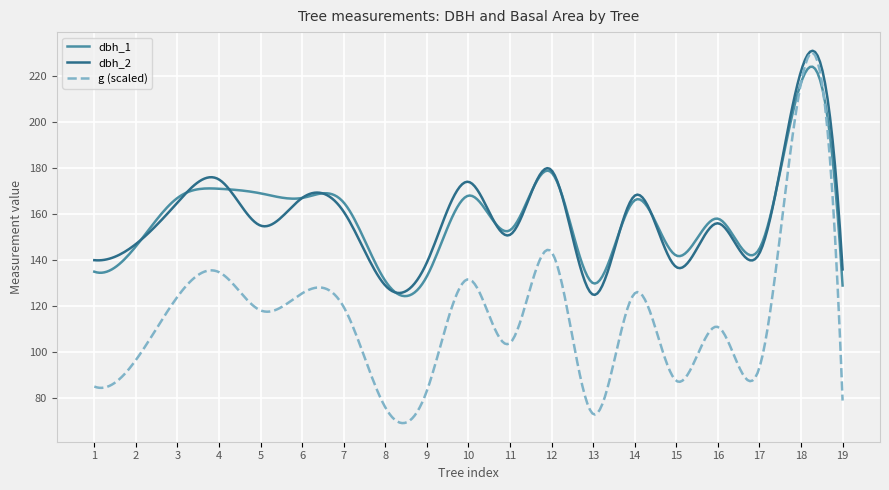

Count the number of categories in the chart.

300